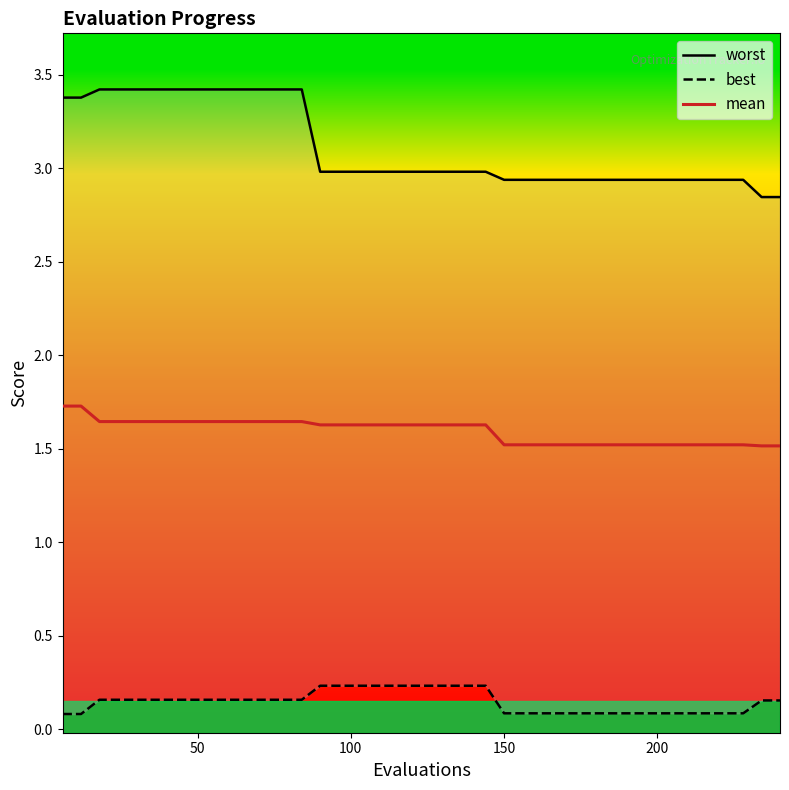

Is it true that best equals 0.1 at 38?

False